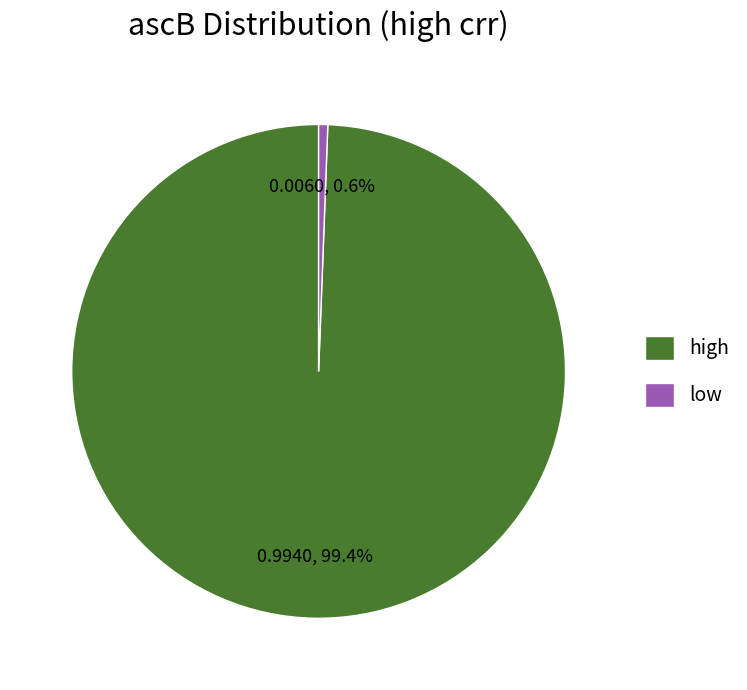

Does high account for over 50% of the chart?

Yes